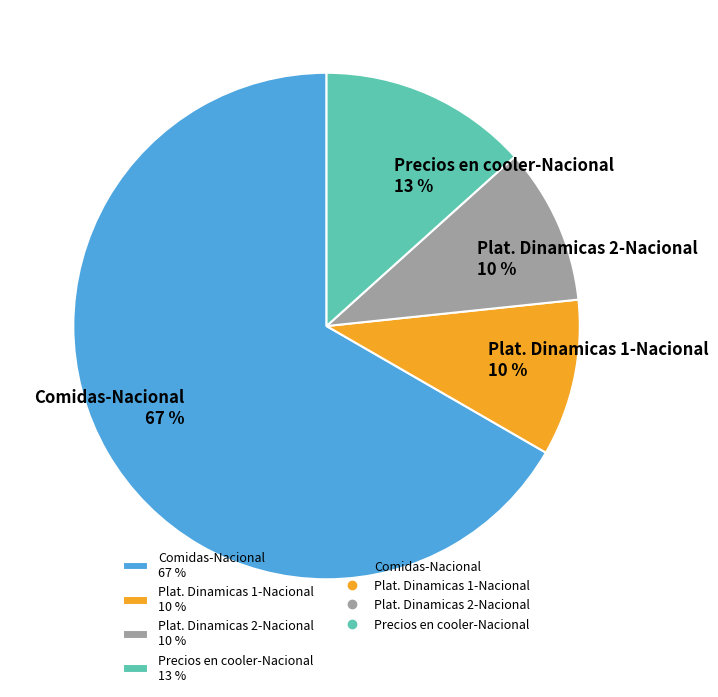

The Plat. Dinamicas 1-Nacional slice represents 10% of the pie. True or false?

True